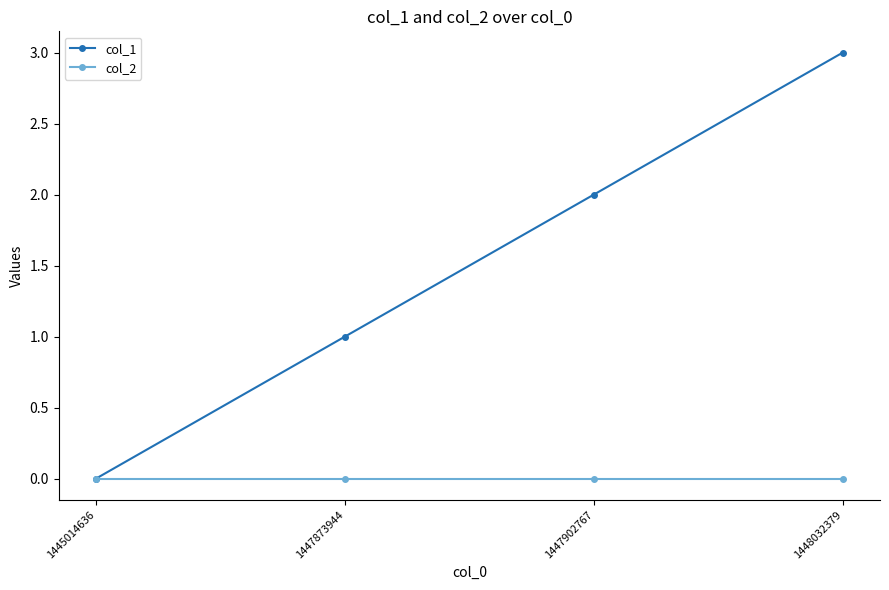

Reading left to right, list all the values displayed in this chart.

col_1: 1445014636=0	1447873944=1	1447902767=2	1448032379=3
col_2: 1445014636=0	1447873944=0	1447902767=0	1448032379=0